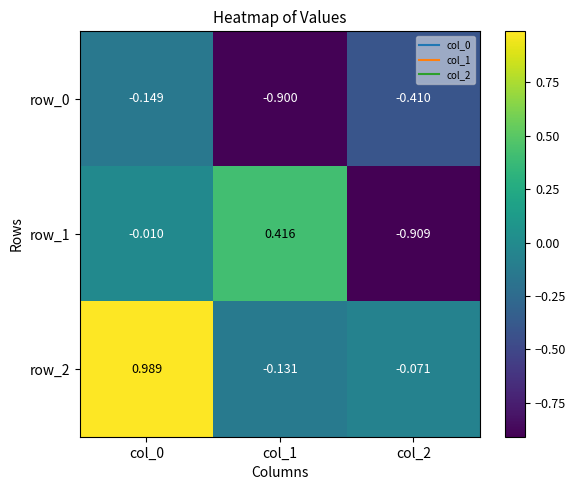

Which series has the largest range (max minus min)?

row_1